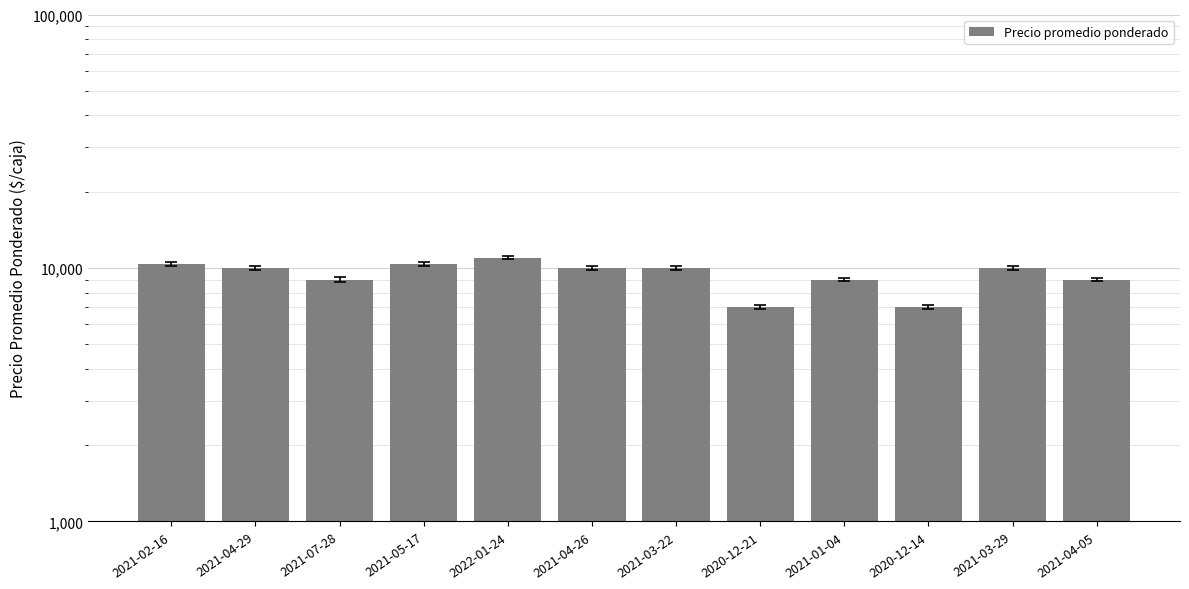

The chart shows a value of 9000 at 2021-07-28. True or false?

True